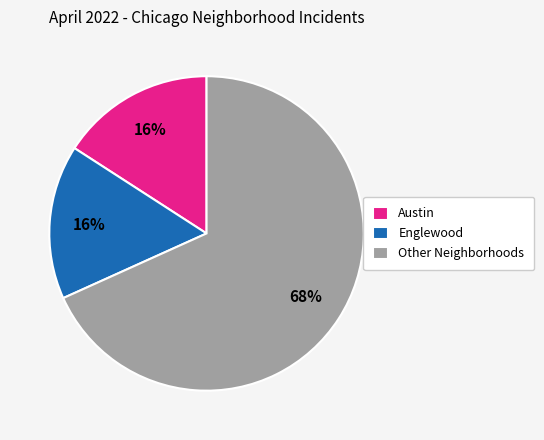

Is Austin the majority of the pie?

No